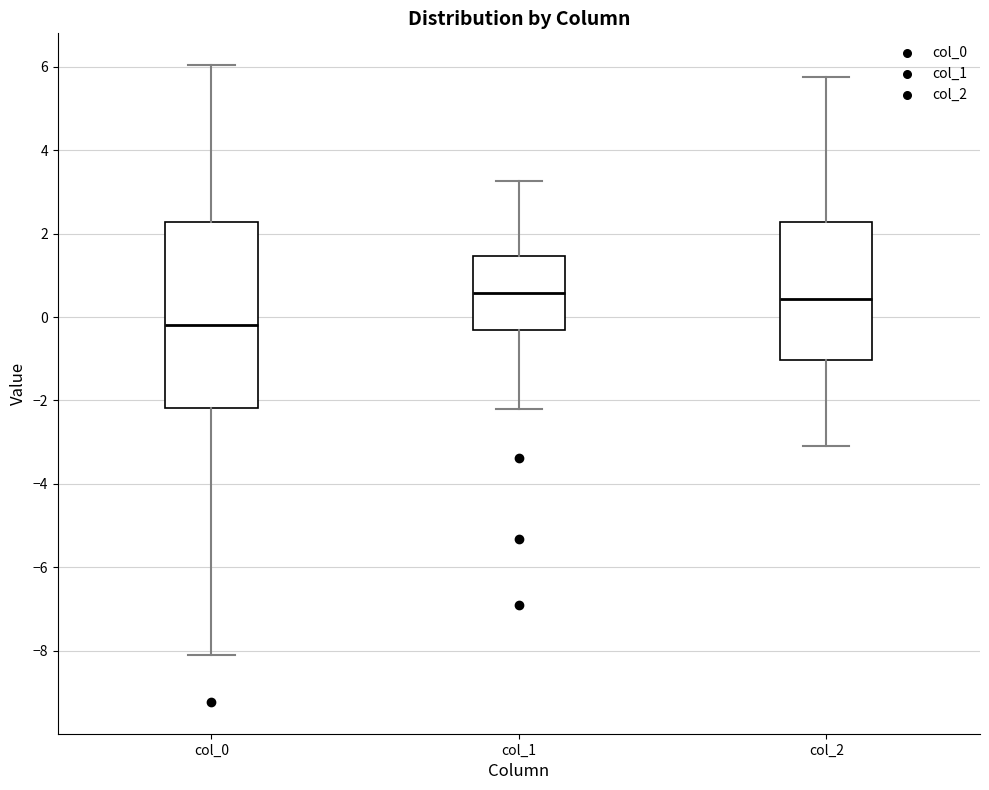

Which box is the tallest, from its lower edge to its upper edge?

col_0